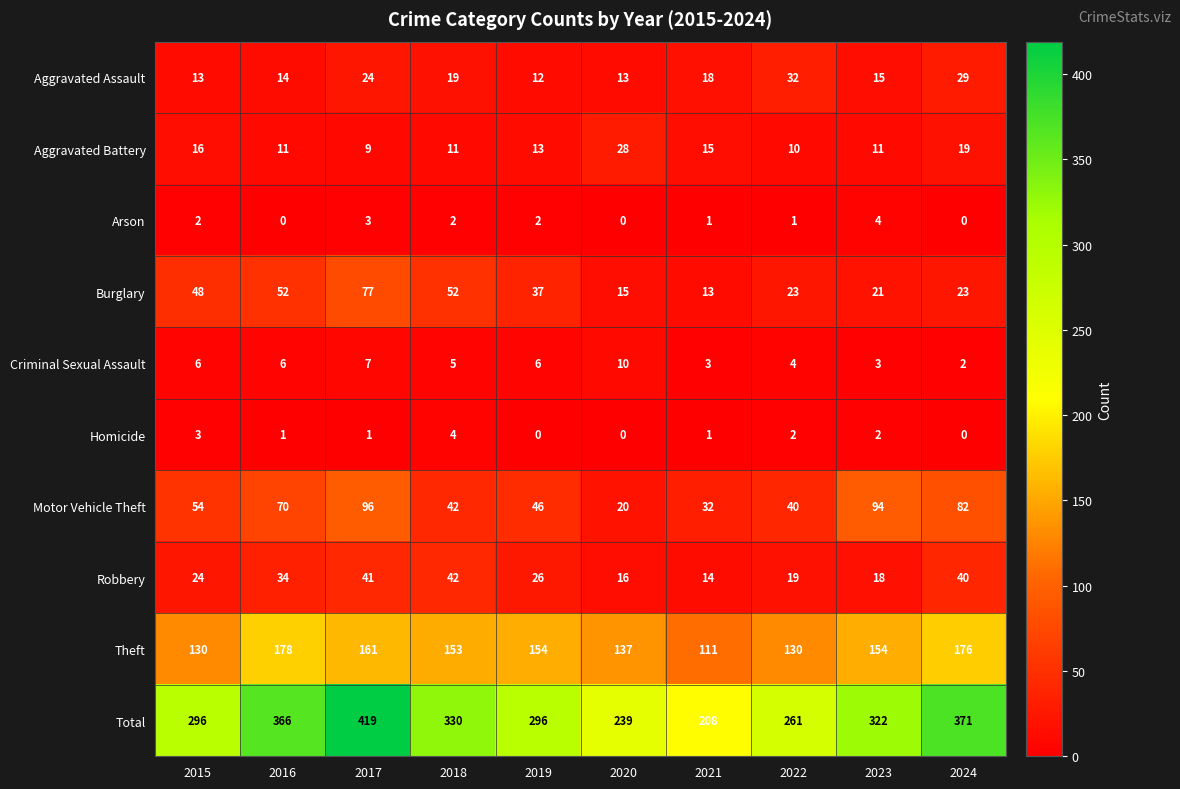

Count the number of categories in the chart.

10